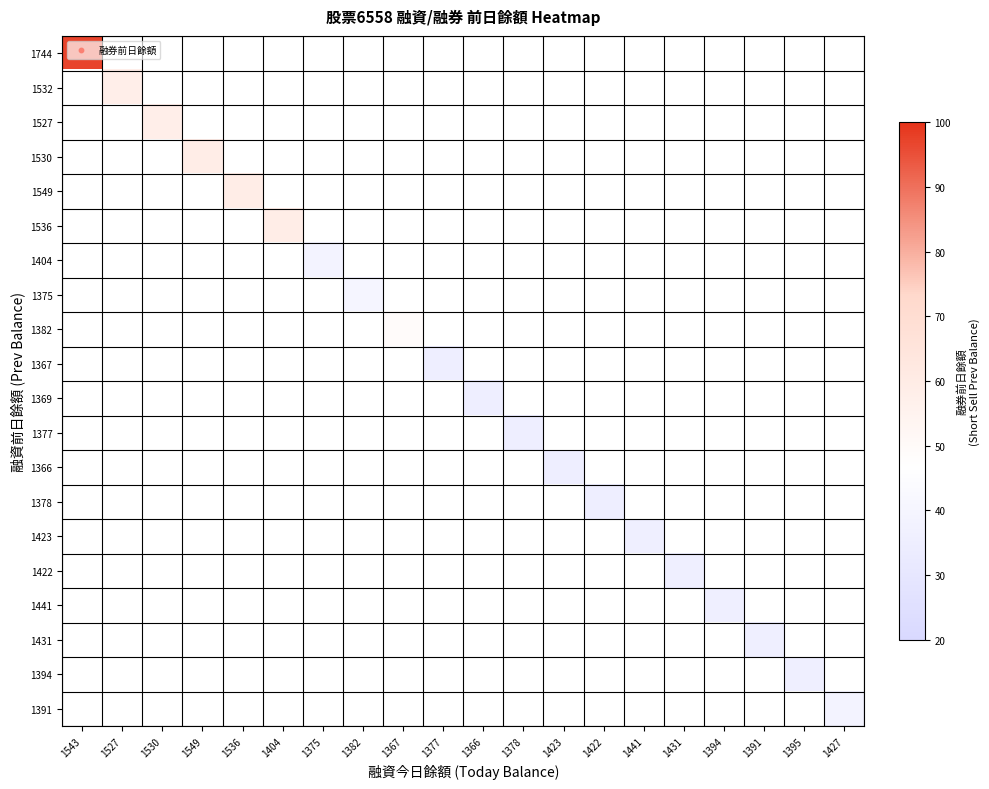

Rank the series by their average value, from highest to lowest.

1744, 1532, 1527, 1530, 1549, 1536, 1404, 1375, 1382, 1367, 1369, 1377, 1366, 1378, 1423, 1422, 1441, 1431, 1394, 1391